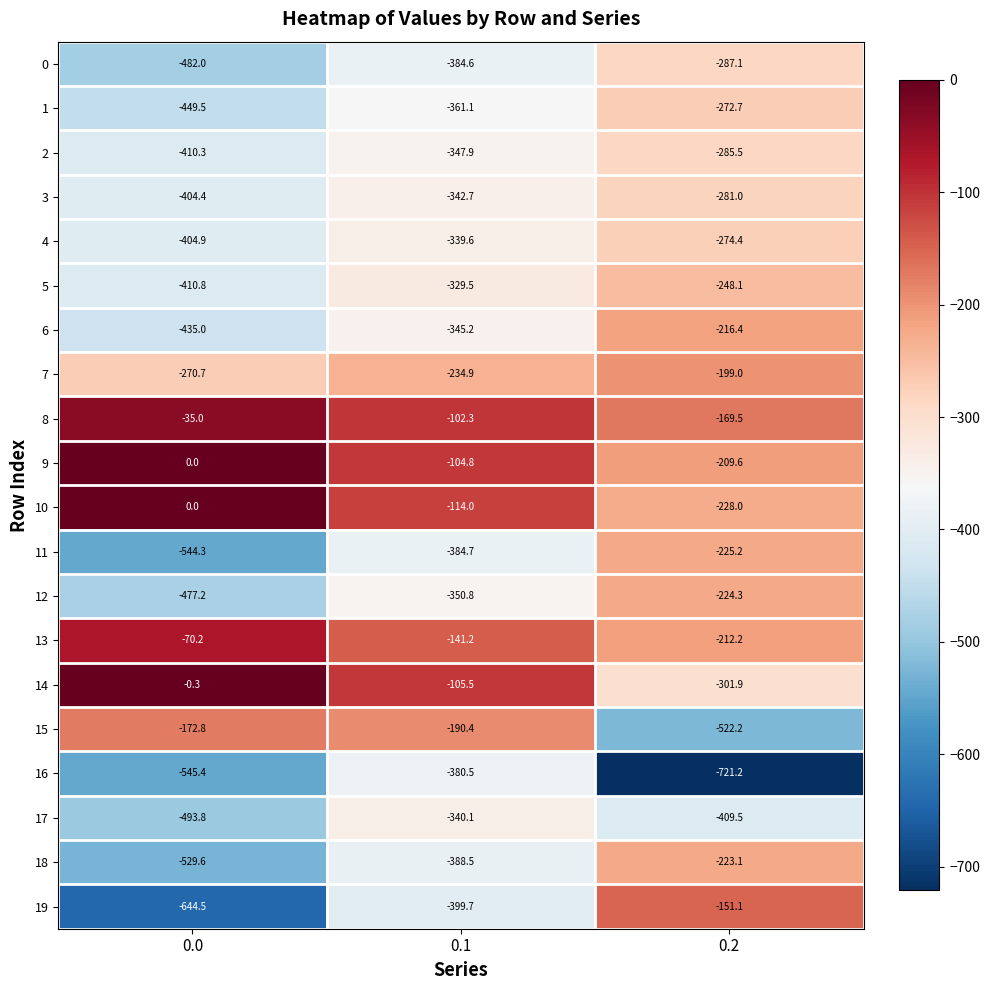

What value does the 17 series have at 0.1?

-340.1